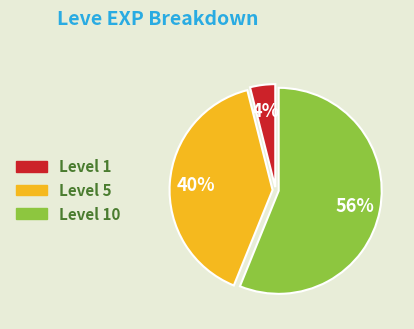

To the nearest percent, what is the average slice percentage?

33%